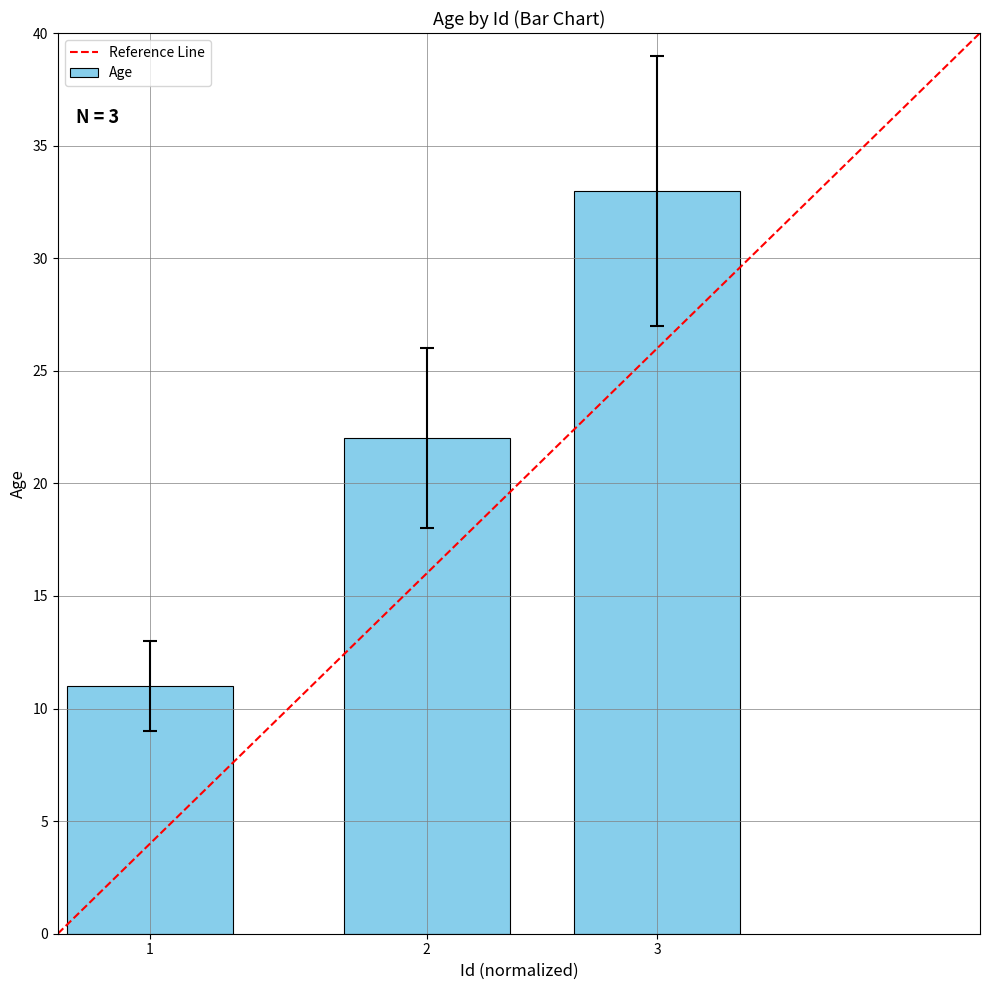

What is the approximate value at 1?

11